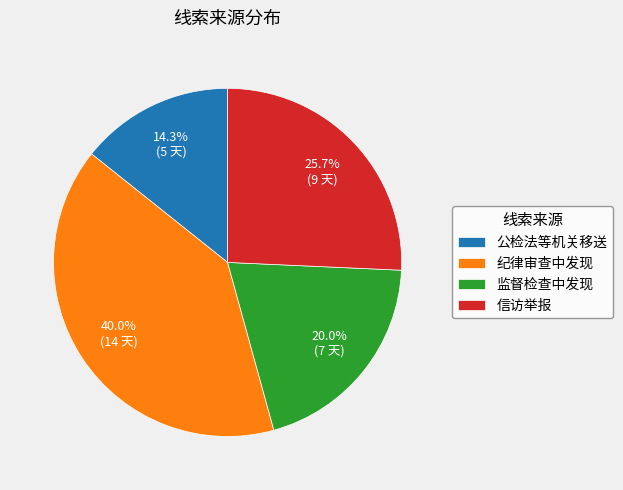

To the nearest percent, what is the difference between the largest and smallest slice percentages?

26%